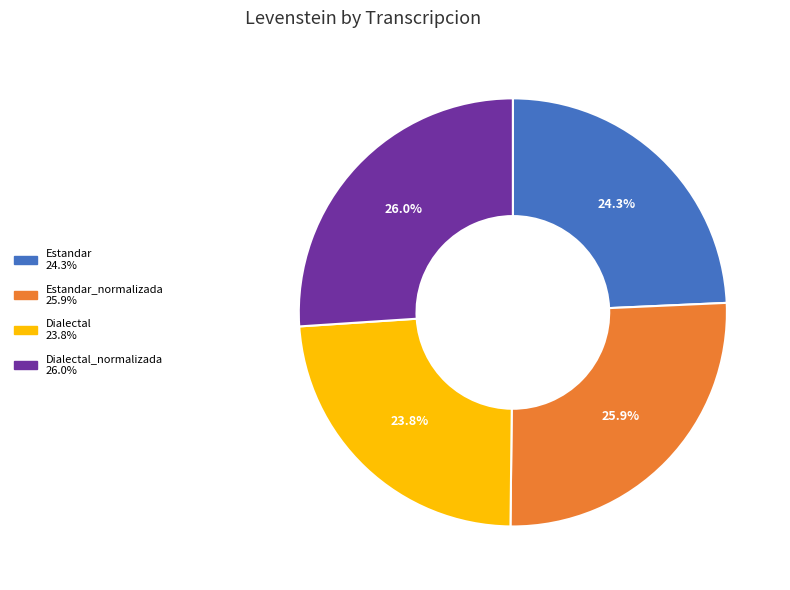

Is there any slice that represents more than half of the pie?

No